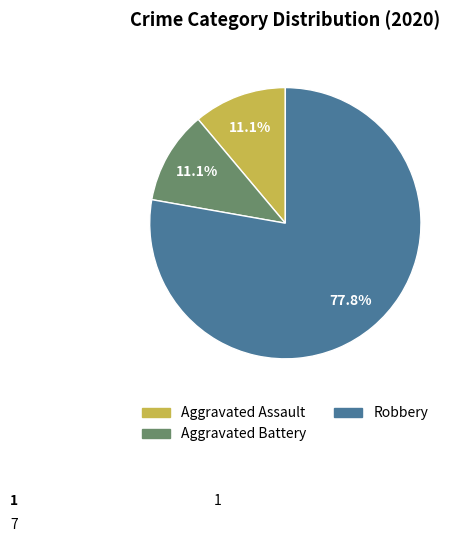

Is there any slice that represents more than half of the pie?

Yes